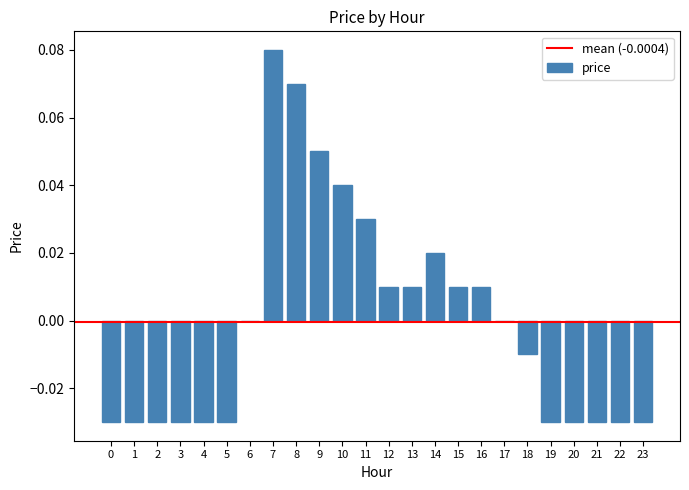

How many categories are shown in the chart?

24